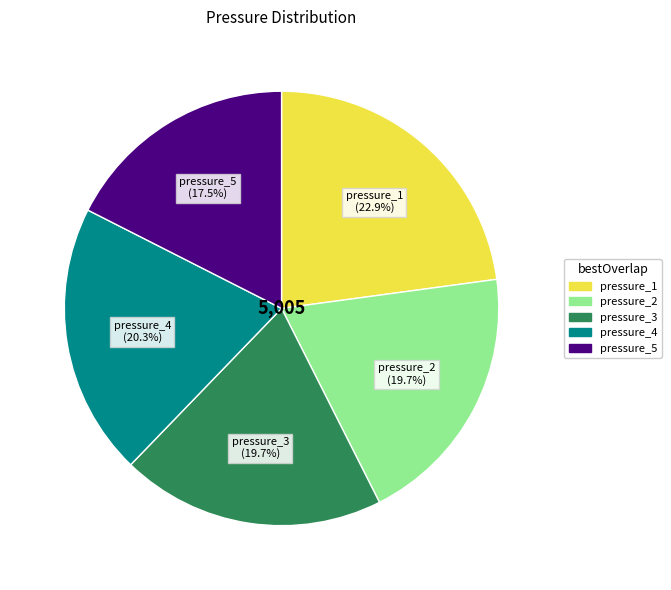

To the nearest percent, what is the average slice percentage?

20%